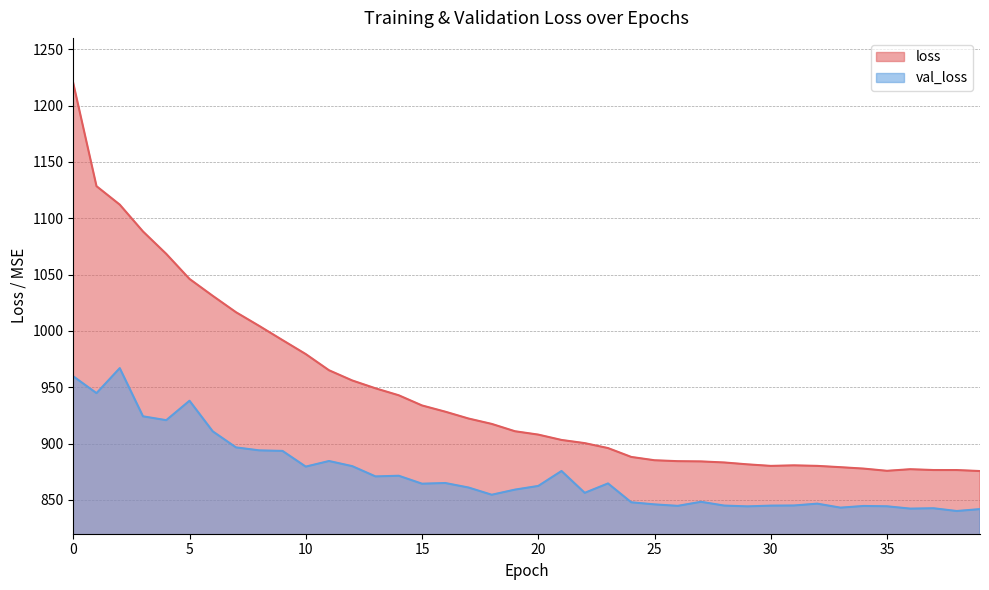

How many values in the val_loss series exceed 862?

20